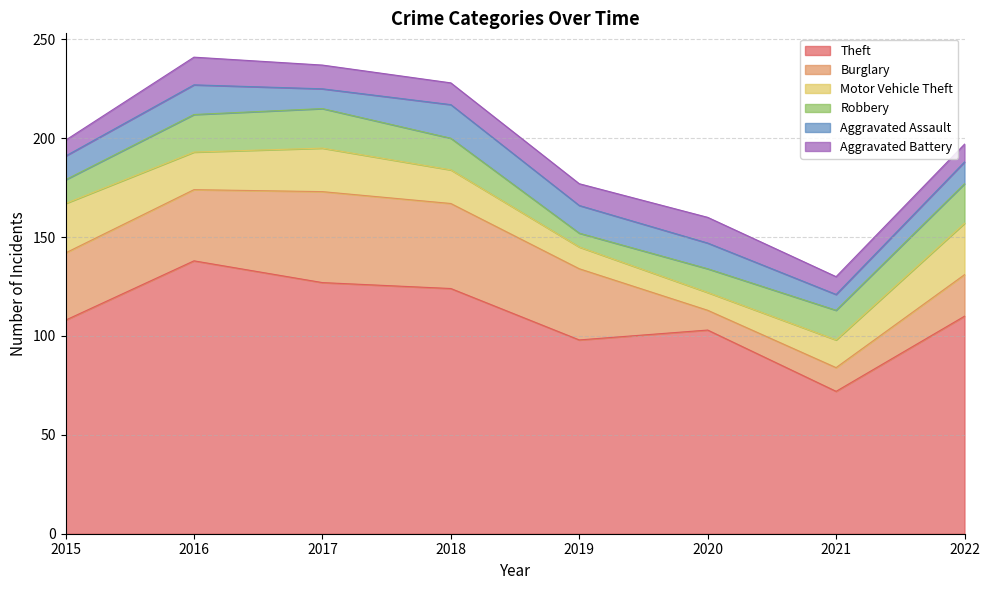

Does the chart display data point markers on the line(s)?

No